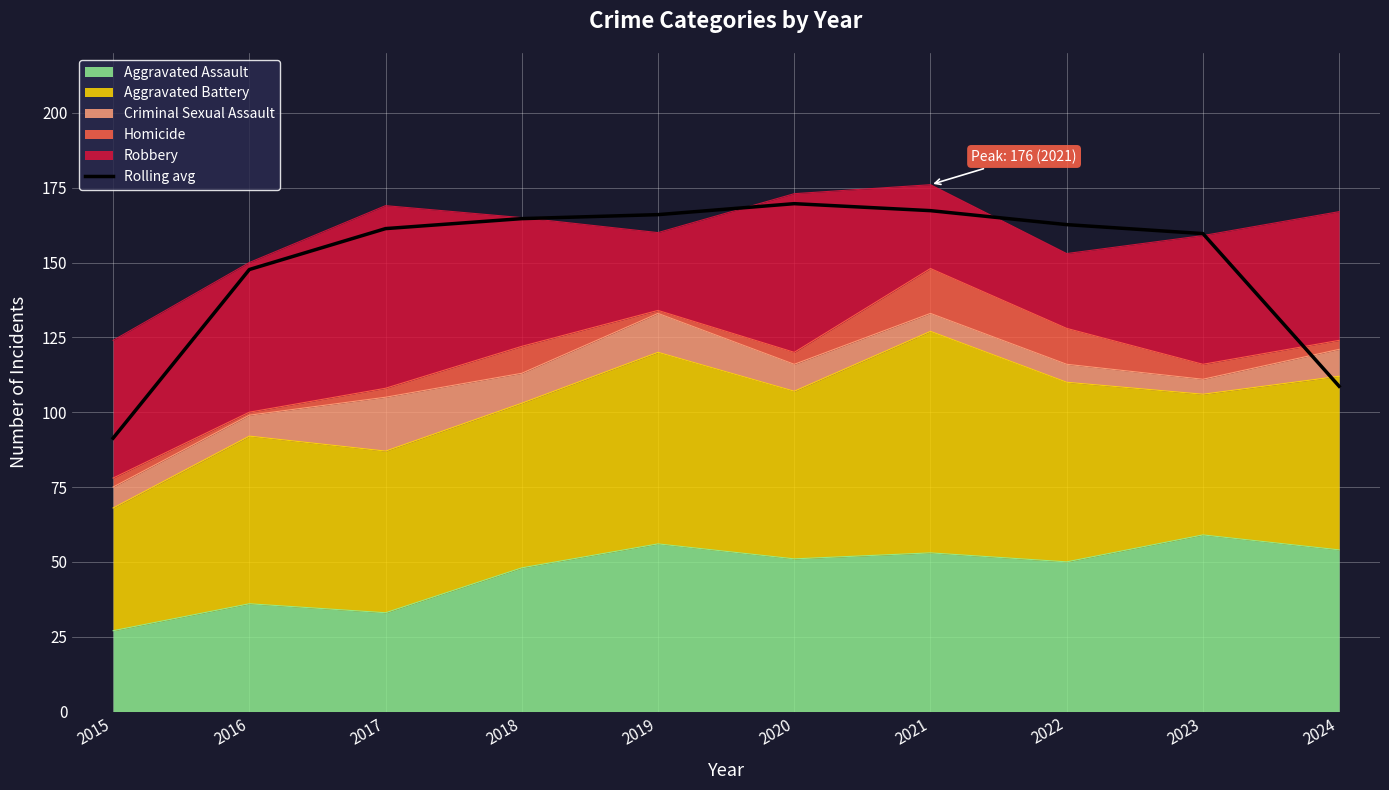

At which label does the data first exceed 162?

2018